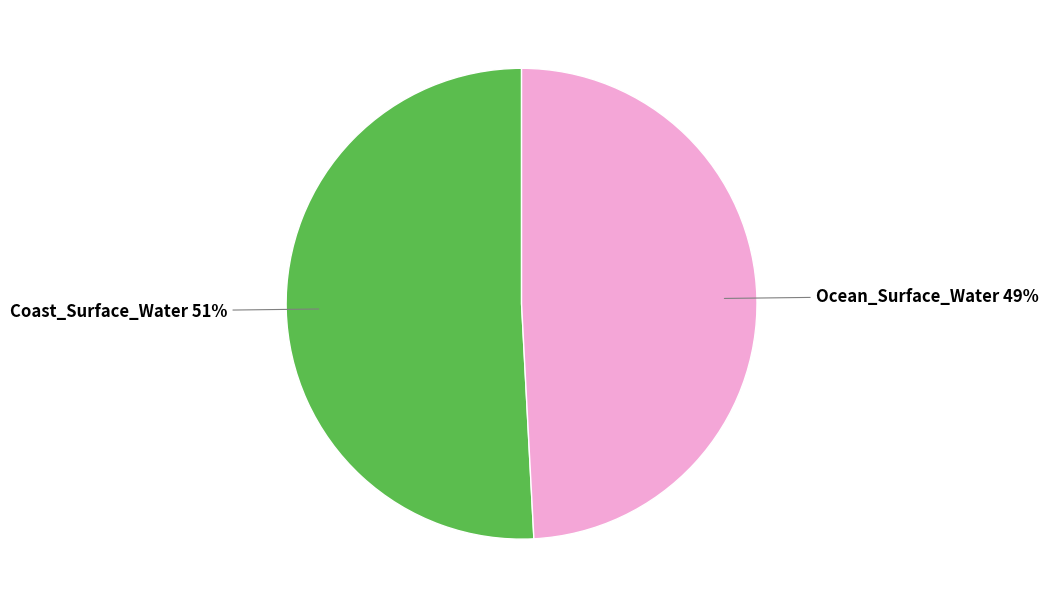

Does Ocean_Surface_Water represent more than half of the total?

No